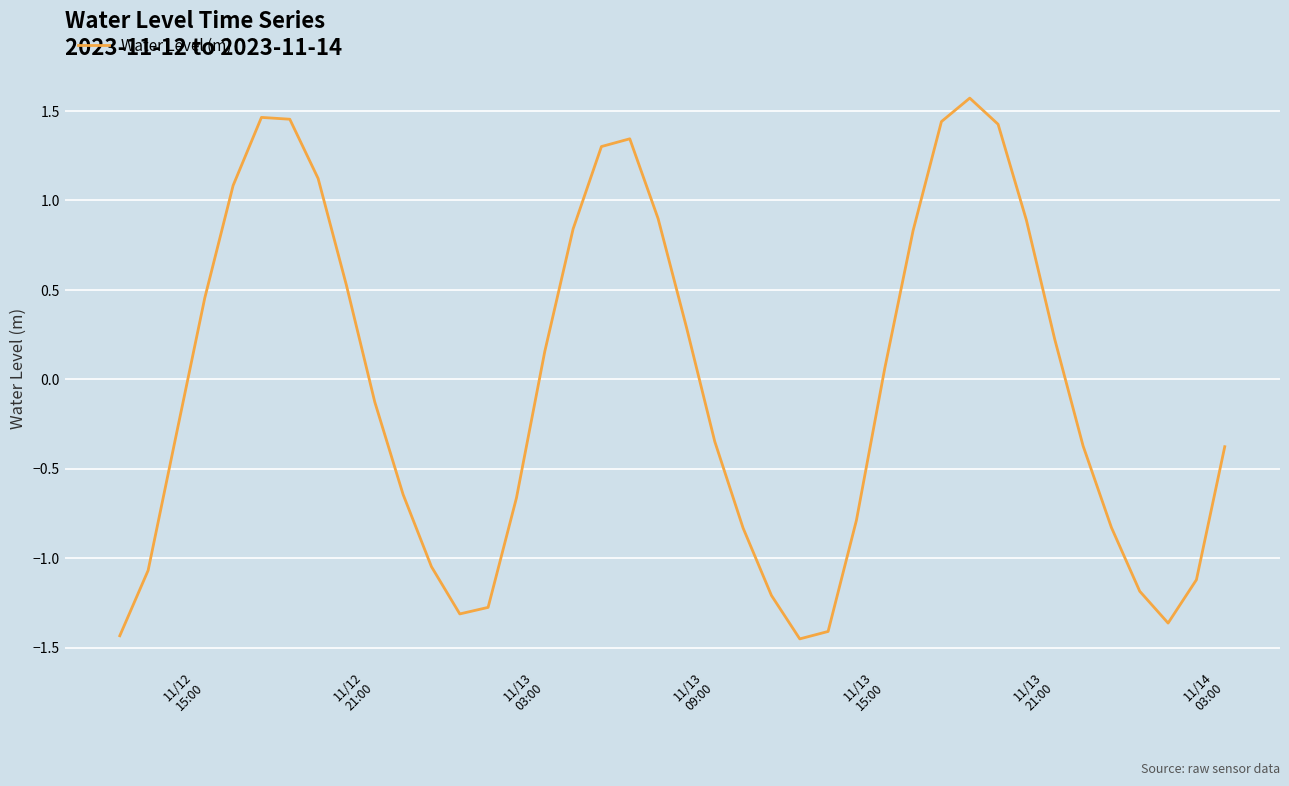

Count the number of categories in the chart.

40